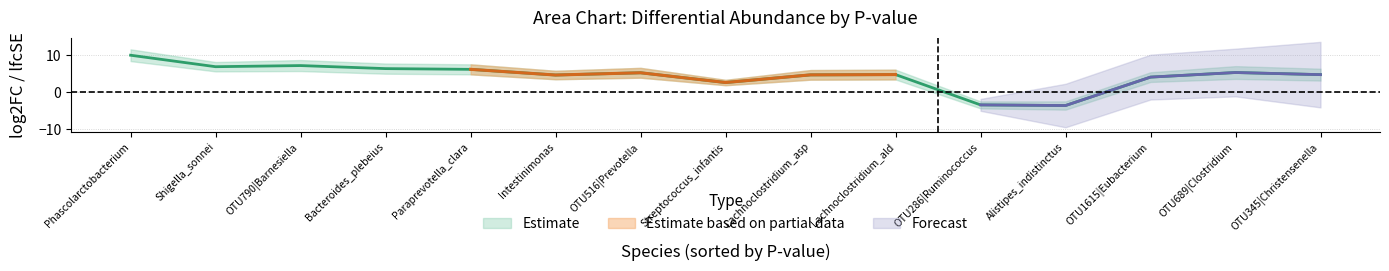

Reading left to right, list all the values displayed in this chart.

x: 0.0	0.0	0.0	0.0	0.0	0.0	0.0	0.0	0.0	0.0	0.0	0.0	0.0	0.0	0.0
lfcSE: 1.6	1.3	1.5	1.4	1.4	1.1	1.3	0.7	1.3	1.3	0.9	1.1	1.3	1.7	1.6
FDR: 0.0	0.0	0.0	0.0	0.0	0.0	0.0	0.0	0.0	0.0	0.0	0.0	0.0	0.0	0.0
log2FC: 10.1	7.0	7.3	6.4	6.2	4.7	5.3	2.7	4.8	4.8	-3.4	-3.5	4.1	5.4	4.8